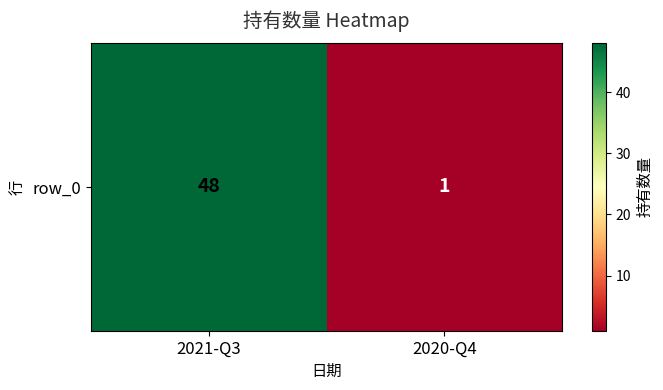

Approximately how many times larger is the value at 2021-Q3 compared to 2020-Q4?

48.0